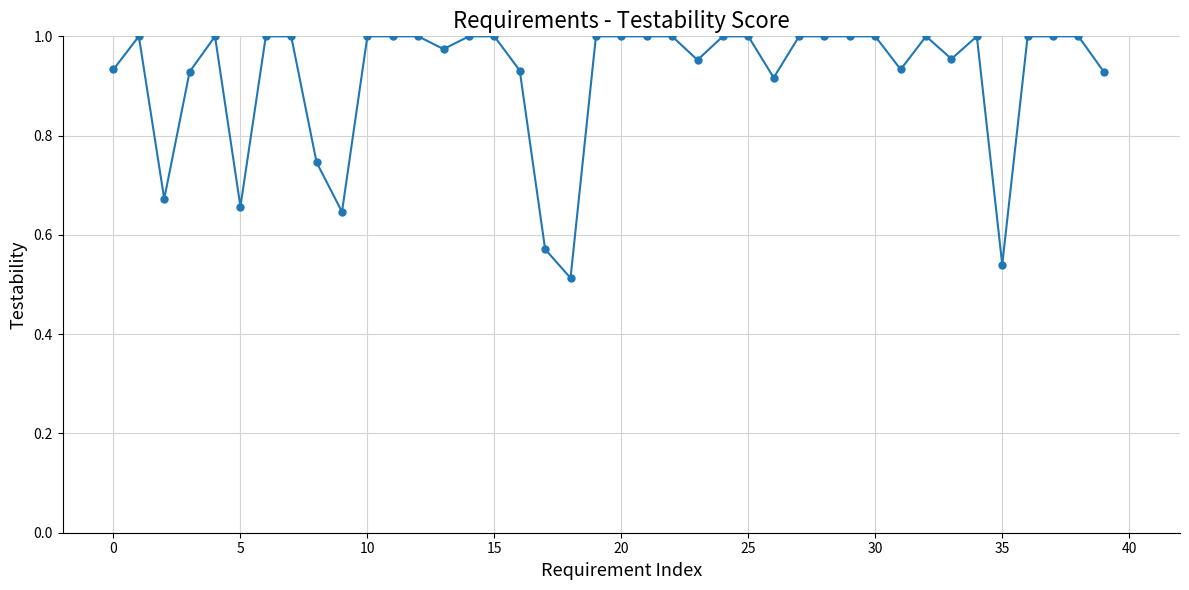

True or false: the data has more than 1 interior local peaks.

True